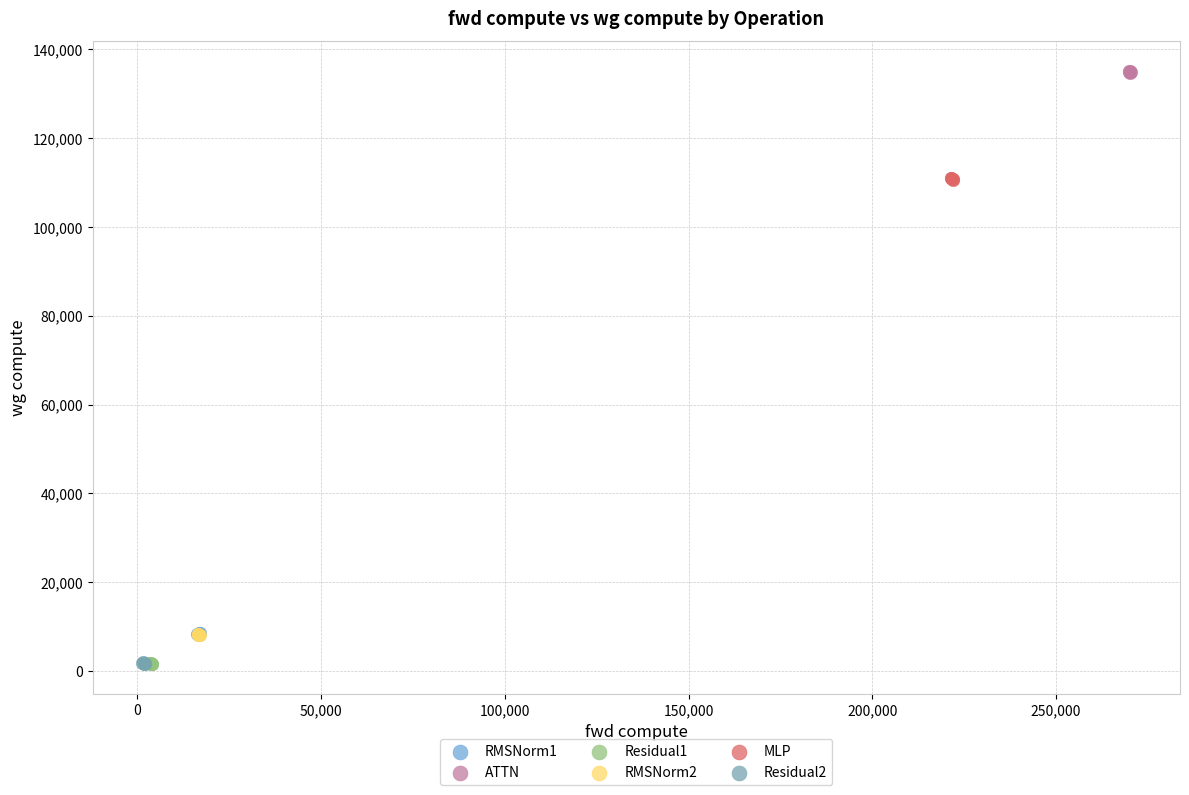

What are all the series names shown in the legend?

RMSNorm1, ATTN, Residual1, RMSNorm2, MLP, Residual2